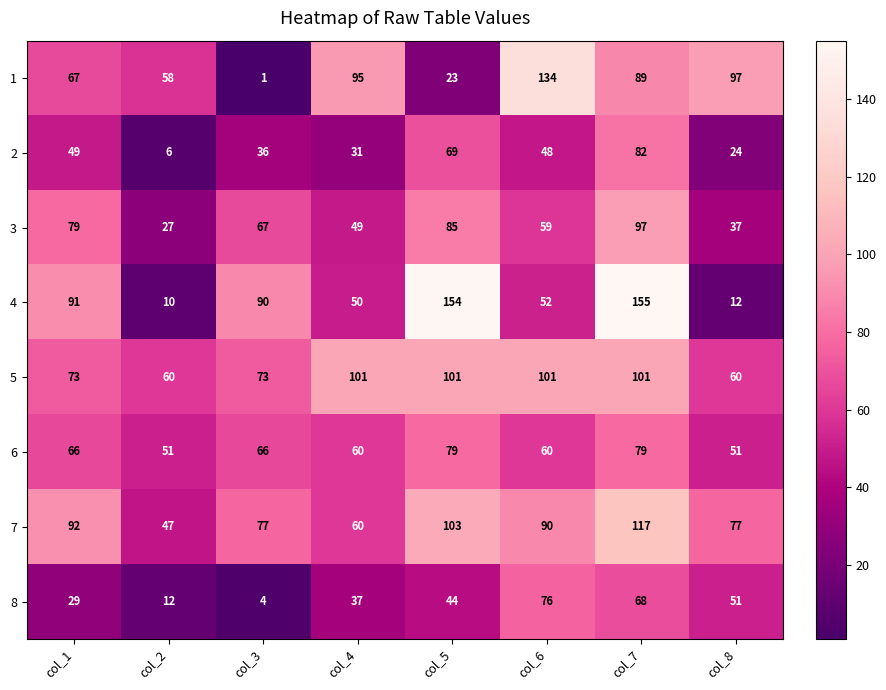

What is the difference between the maximum and minimum values in the 2 series?

76